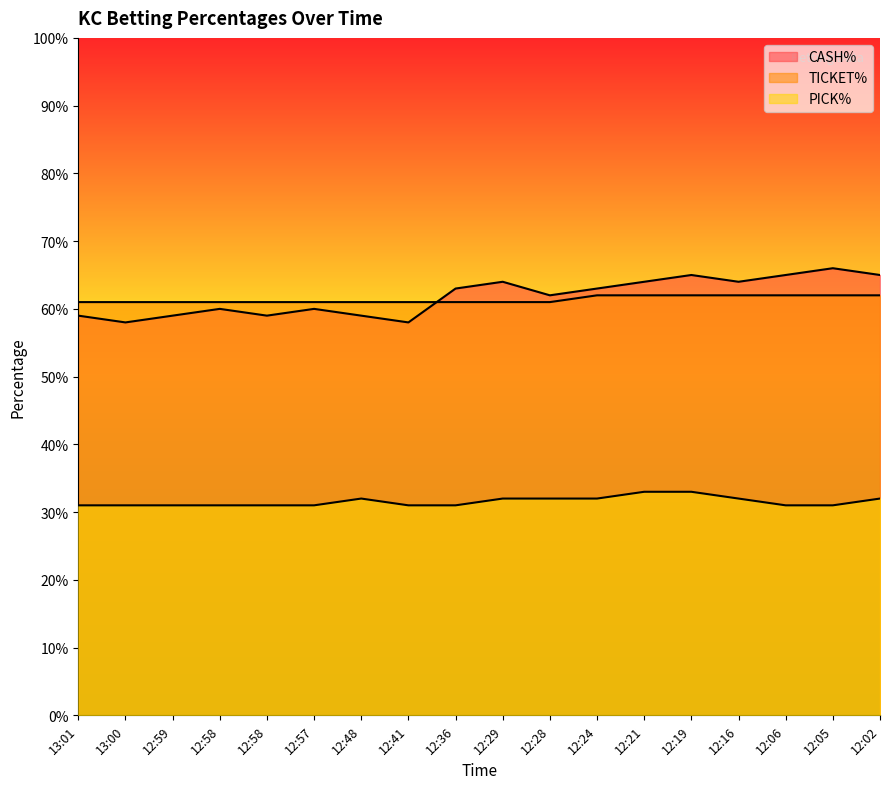

What are all the series names shown in the legend?

CASH%, TICKET%, PICK%